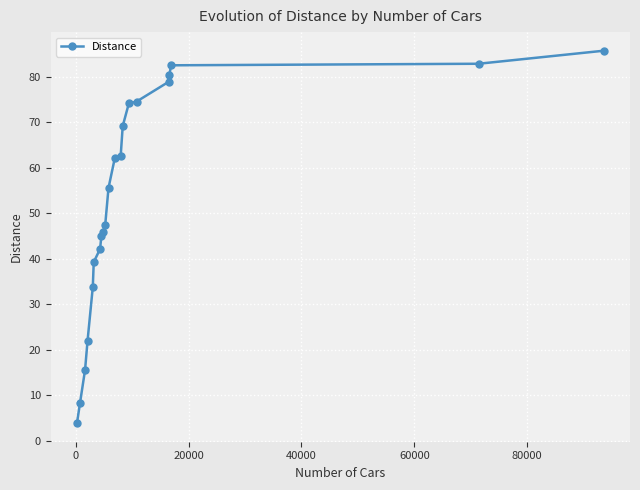

What is the value of the 14th point from the left?

69.2